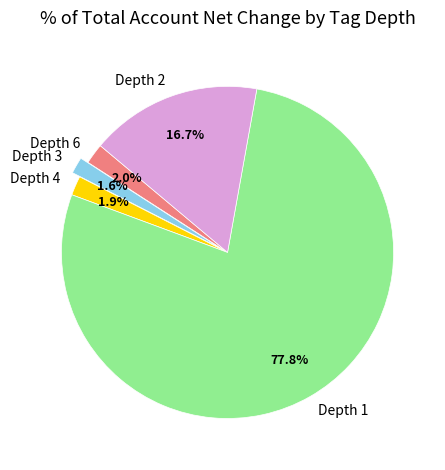

To the nearest percent, what percentage of the pie is Depth 3?

2%